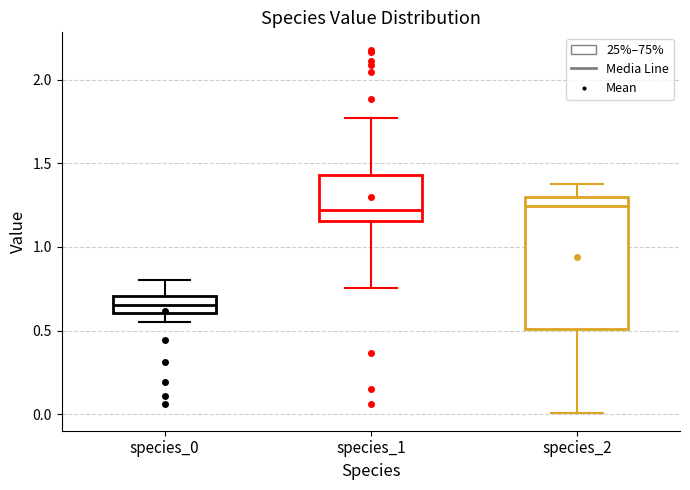

Where does the upper whisker of the box for species_1 end on the y-axis? The values are not printed on the chart, so give them approximately, as read against the axis.

1.75